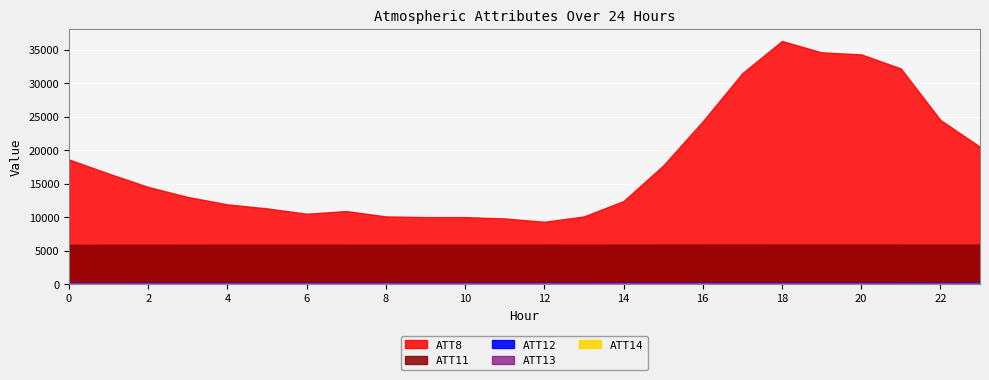

True or false: ATT14 has more than 0 points higher than both neighbors.

True